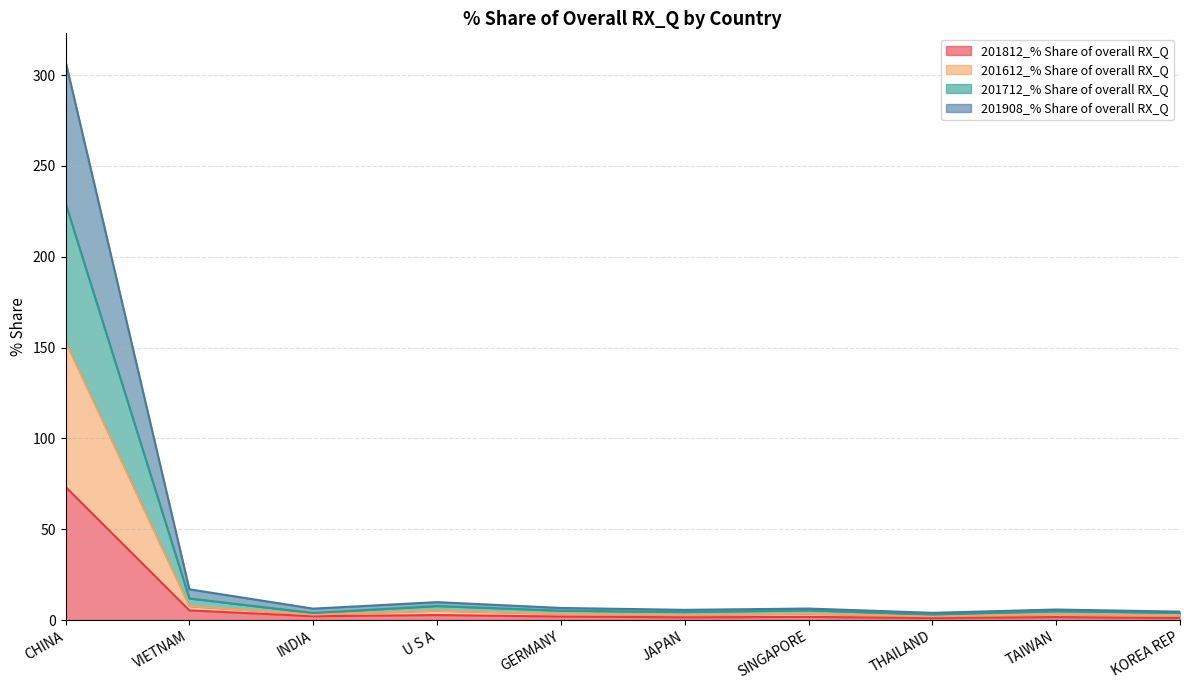

The value of 201712_% Share of overall RX_Q at VIETNAM is 5.3. True or false?

False